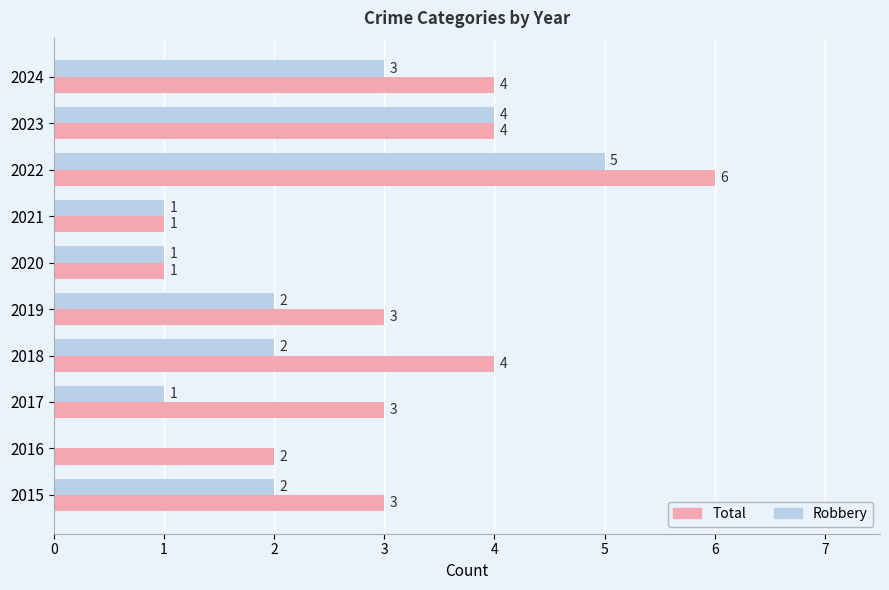

Read the Robbery value at 2022.

5